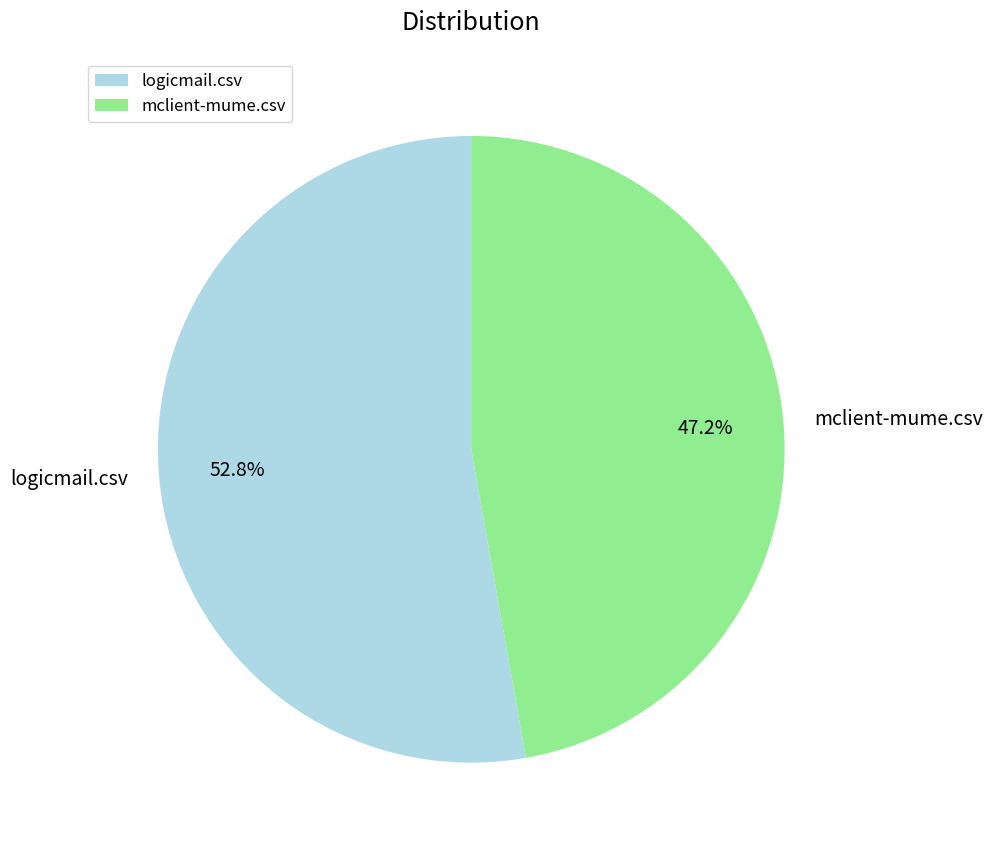

Which category has the smallest portion of the pie?

mclient-mume.csv